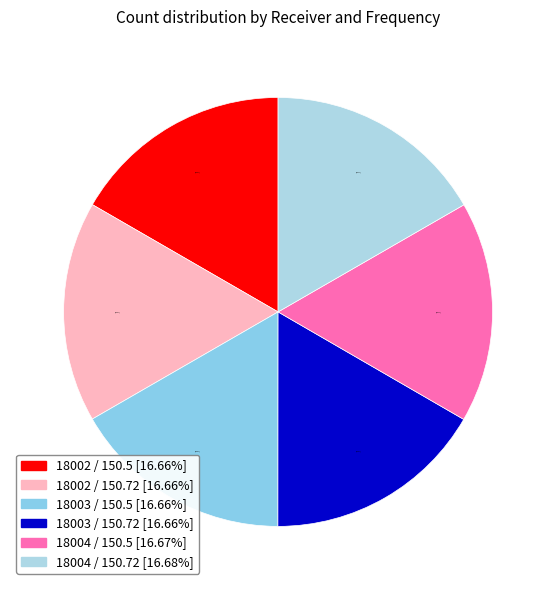

Do 18004 / 150.5 and 18002 / 150.72 together represent more than half of the pie?

No